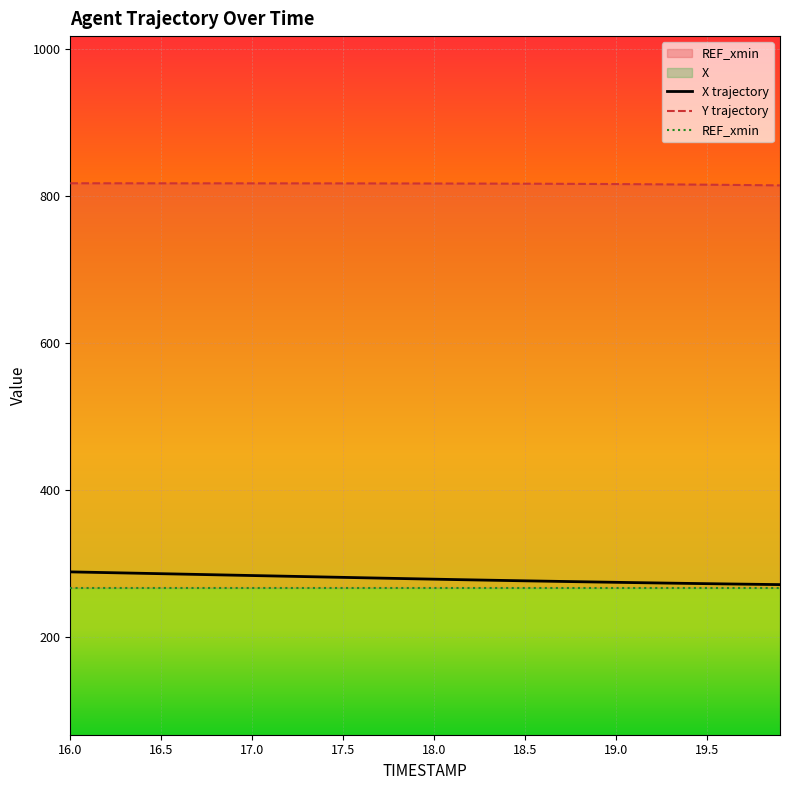

Between 16.0 and 18.5, which series saw the biggest shift?

X